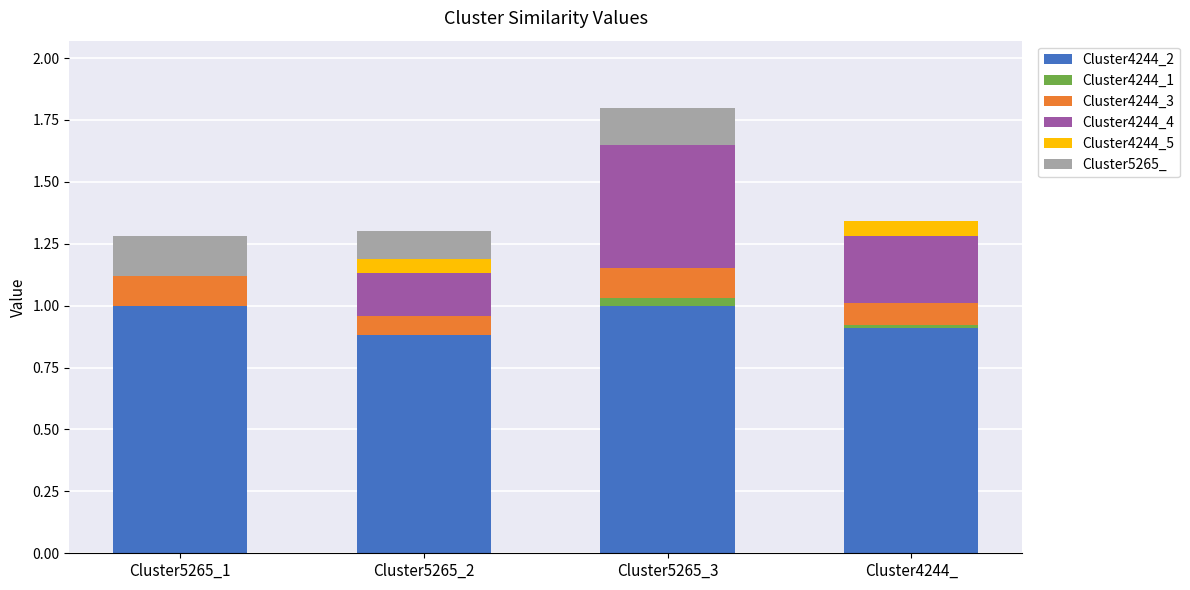

At which category is the sum across all series the highest?

Cluster5265_3